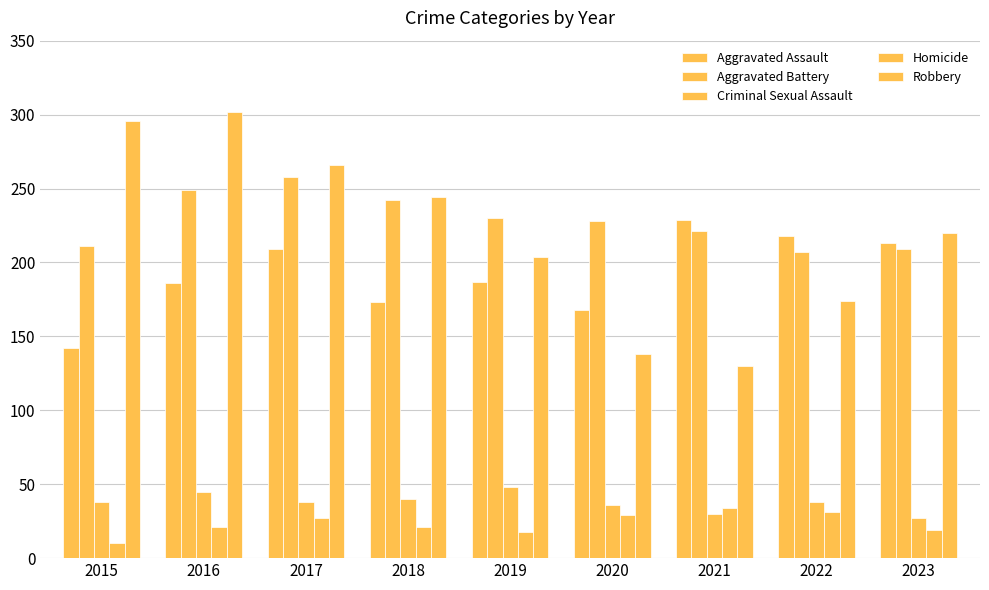

Between 2016 and 2018, which series saw the biggest shift?

Robbery